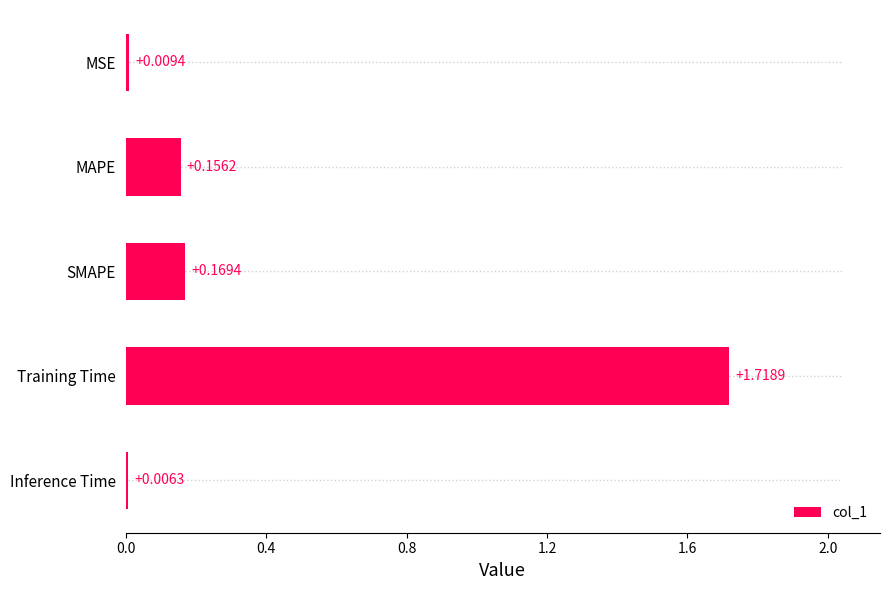

Where is the data nearest to the value 0?

Inference Time